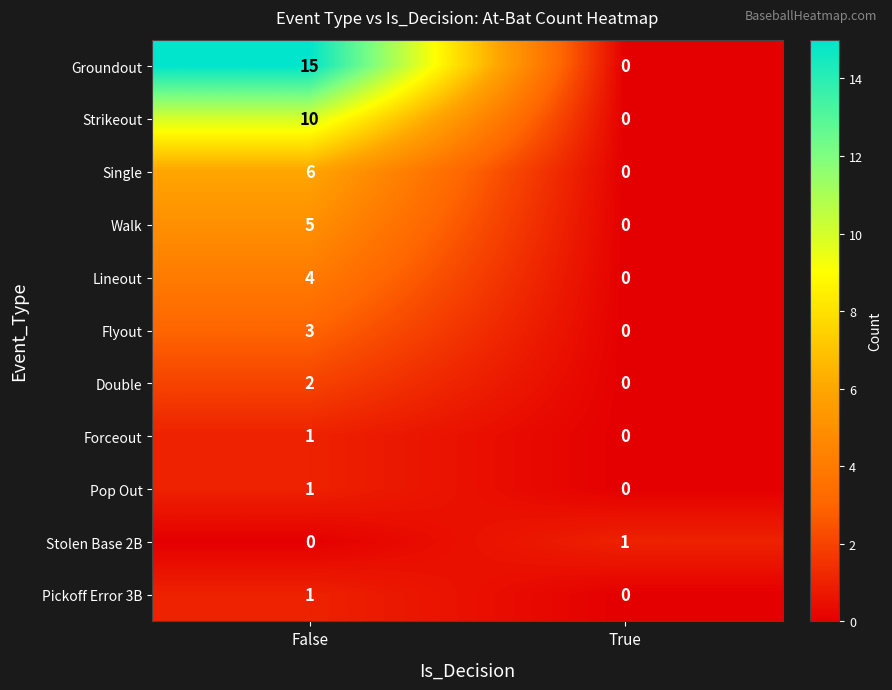

Which series has the largest total across all categories?

Groundout